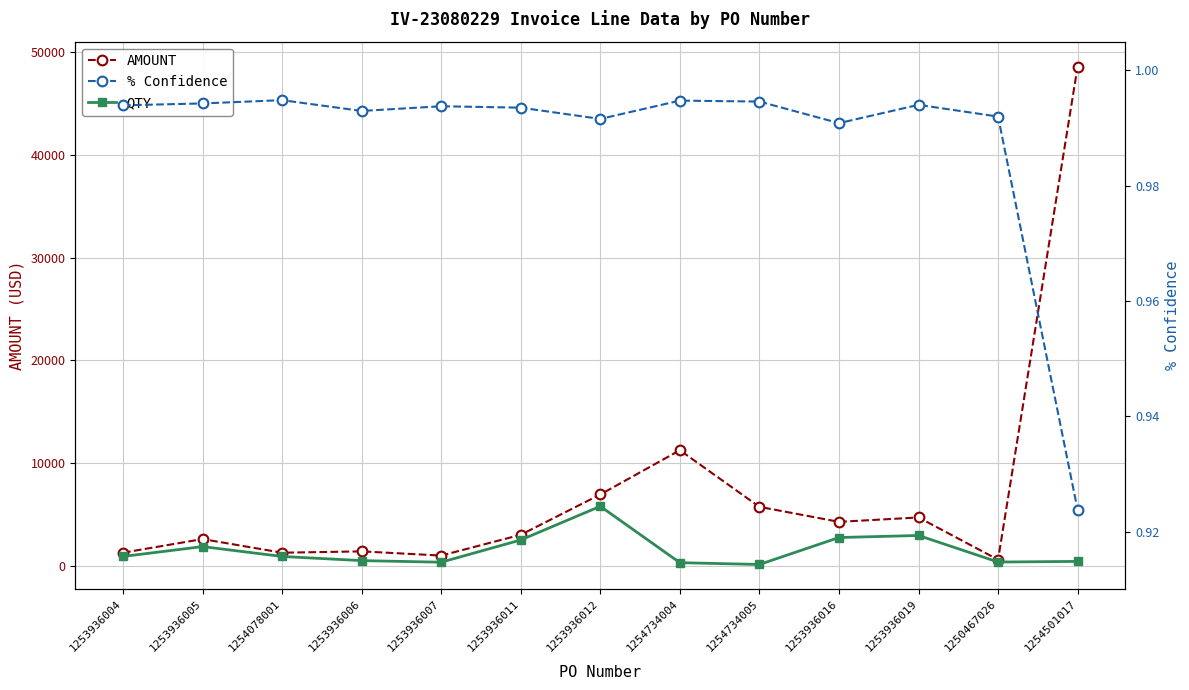

List the series in order of their overall mean, lowest first.

% Confidence, QTY, AMOUNT